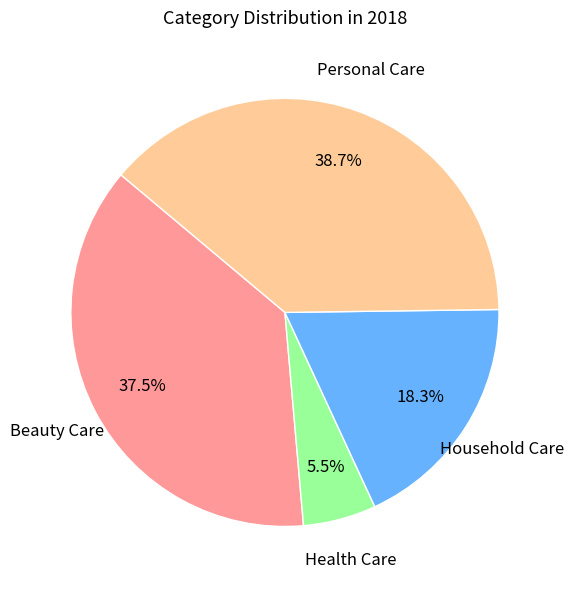

How many slices are in this pie chart?

4